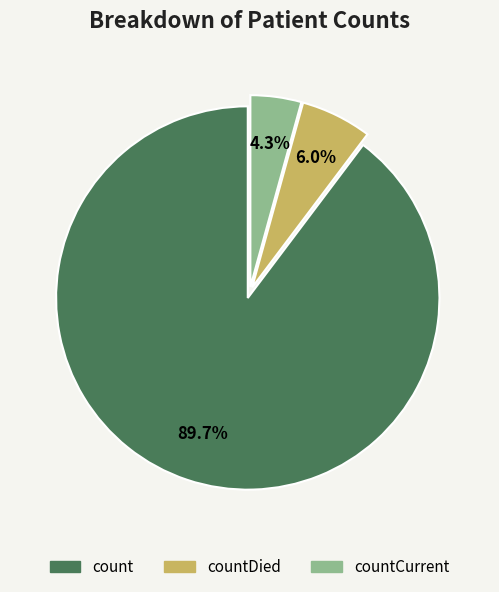

Does any single category account for the majority?

Yes